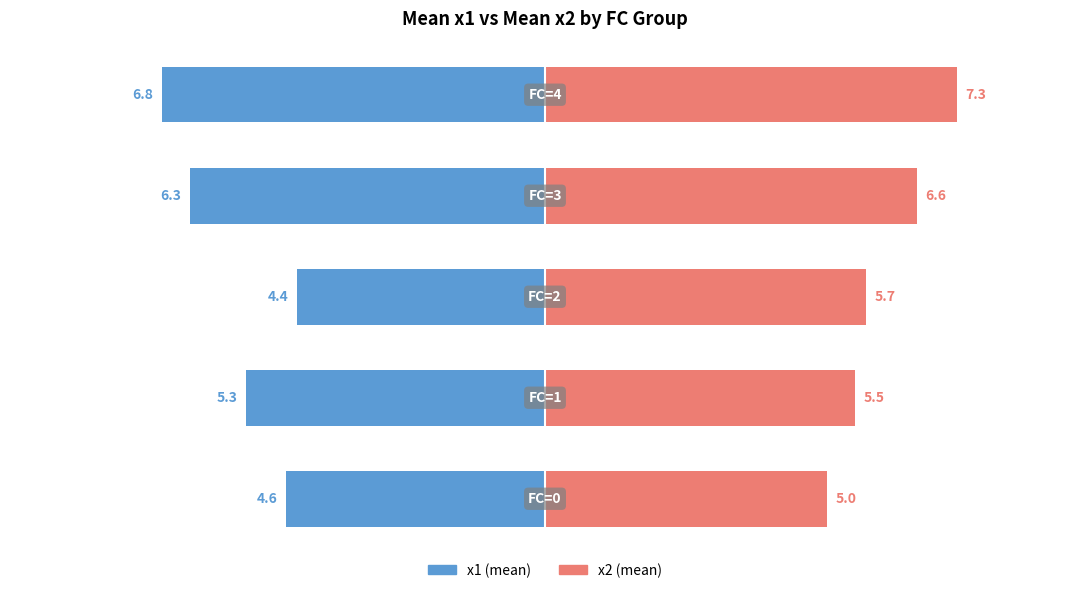

Reading right to left, transcribe all the data shown in this chart.

x1 (mean): 4=-6.8	3=-6.3	2=-4.4	1=-5.3	0=-4.6
x2 (mean): 4=7.3	3=6.6	2=5.7	1=5.5	0=5.0